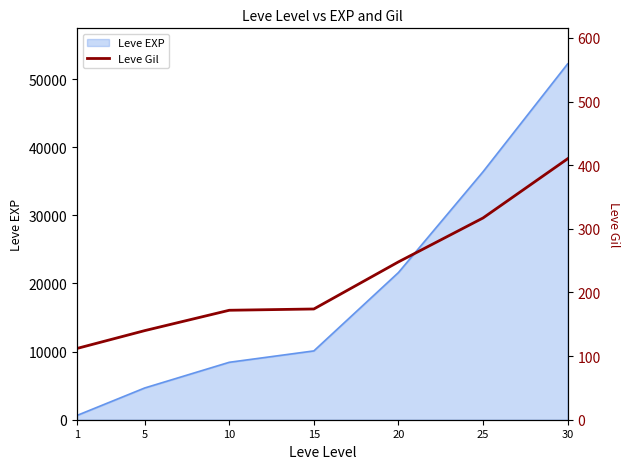

True or false: the data shows 85 at 15.

False